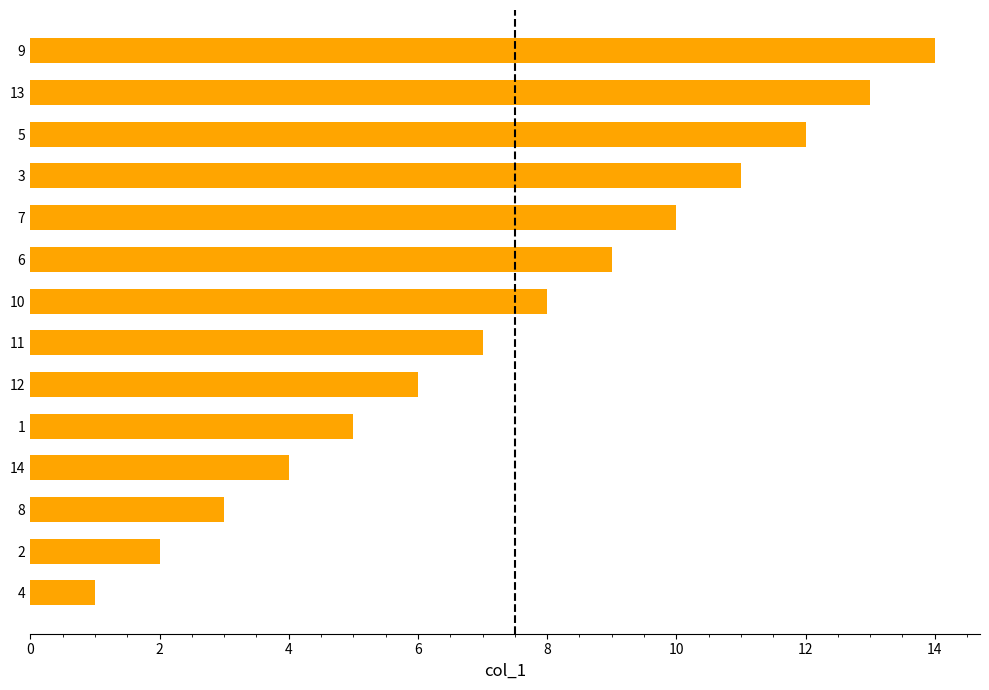

List the labels in order of value, largest first.

9, 13, 5, 3, 7, 6, 10, 11, 12, 1, 14, 8, 2, 4